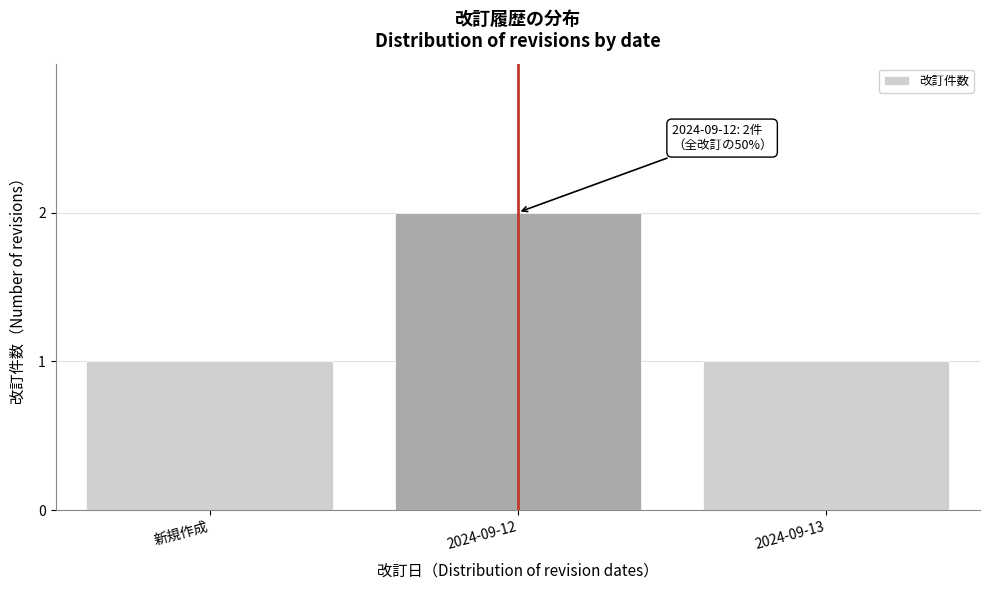

Reading left to right, extract all data points from this chart.

1	2	1